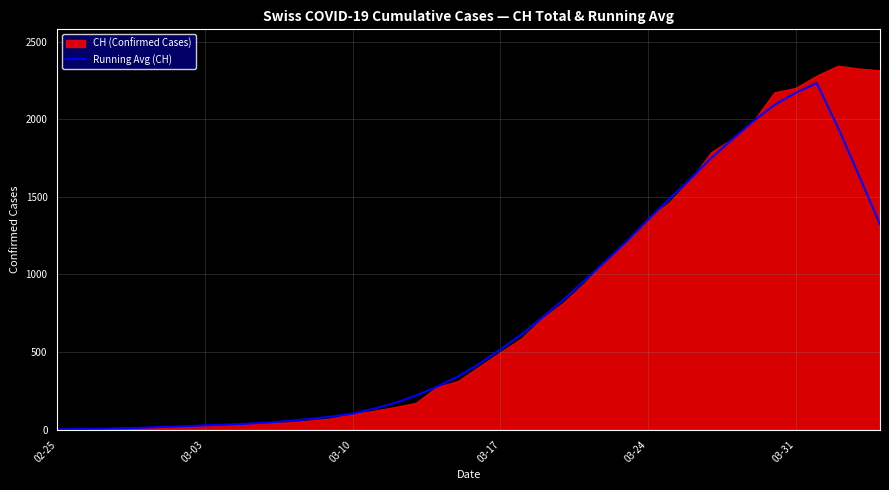

What is the maximum value for Running Avg (CH)?

2233.3